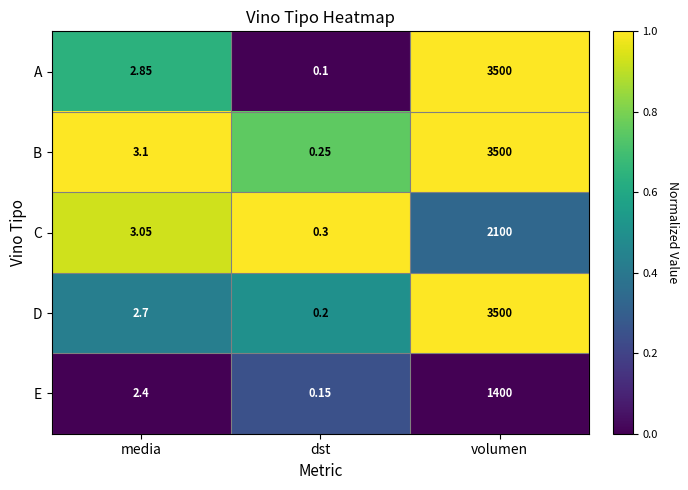

Which label corresponds to the largest value in the chart?

volumen